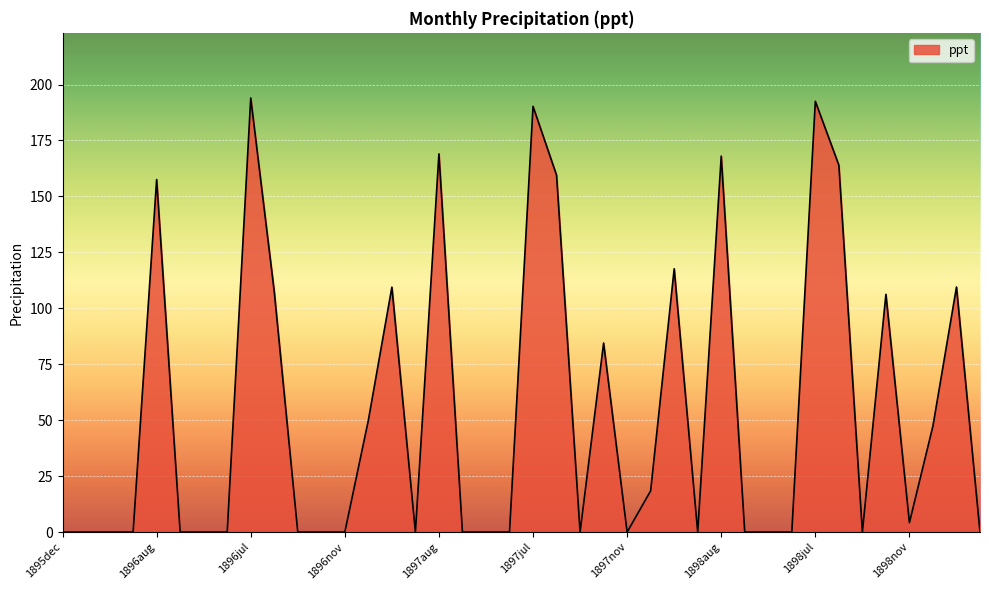

What is the greatest value displayed?

194.0